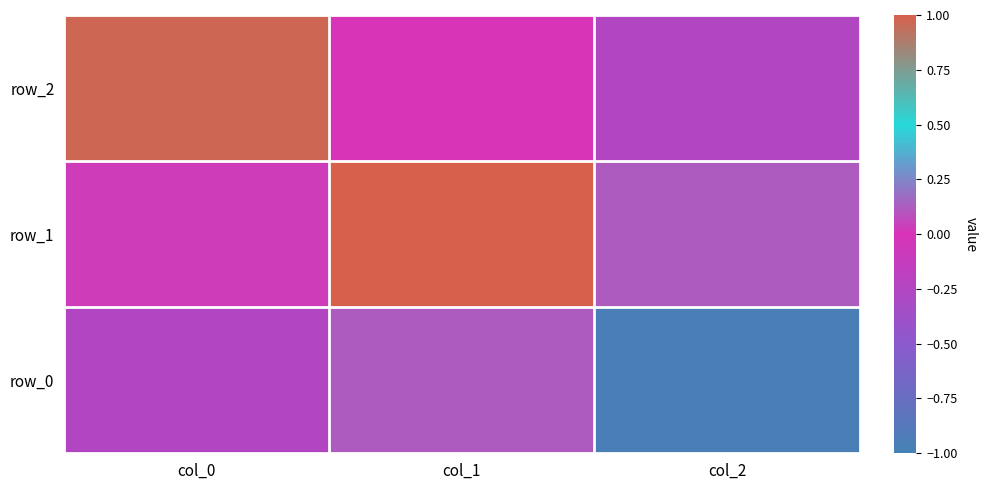

At col_2, list the series in order from largest to smallest.

row_1, row_2, row_0